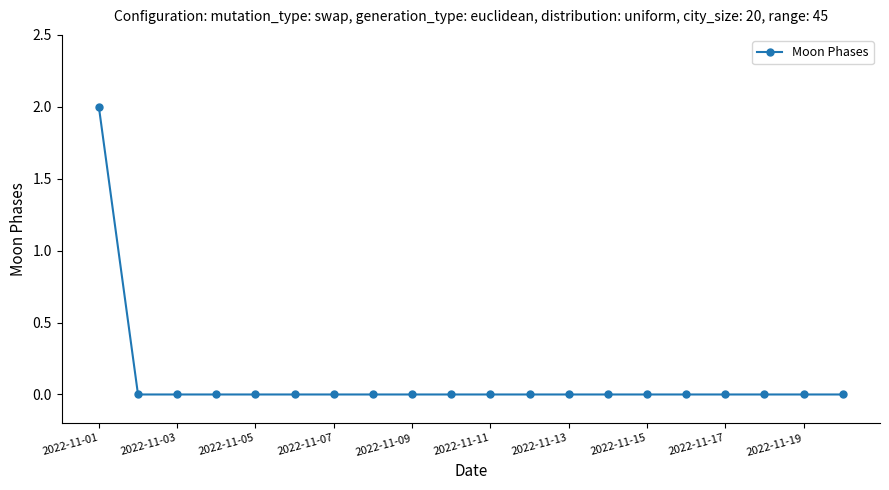

Reading left to right, extract all data points from this chart.

2	0	0	0	0	0	0	0	0	0	0	0	0	0	0	0	0	0	0	0